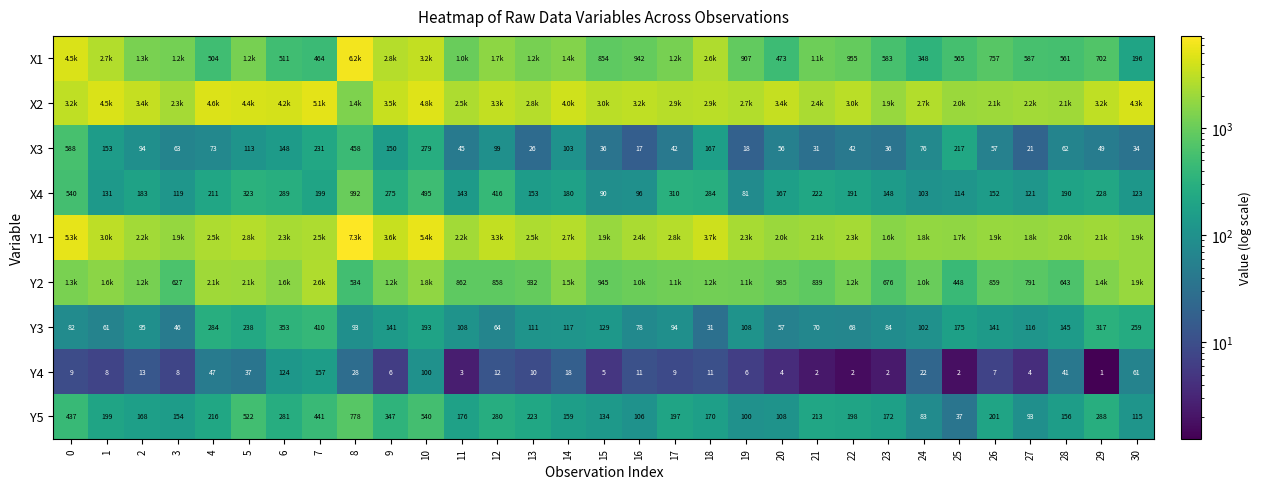

Is the value of Y5 at 27 greater than the value of X1 at 24?

No